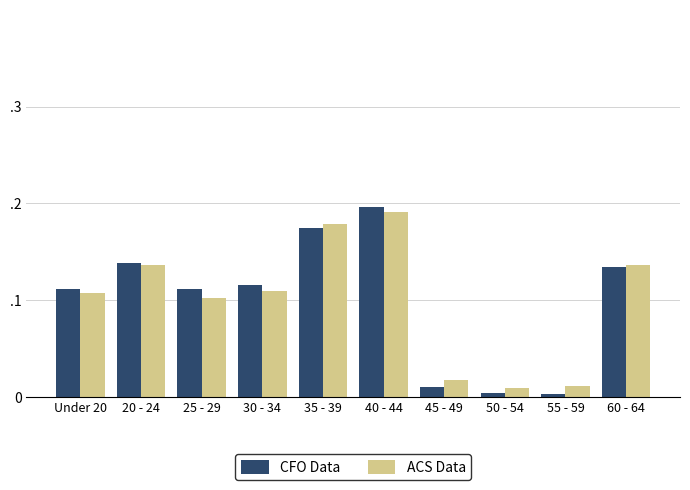

Between Under 20 and 60 - 64, which series saw the biggest shift?

ACS Data